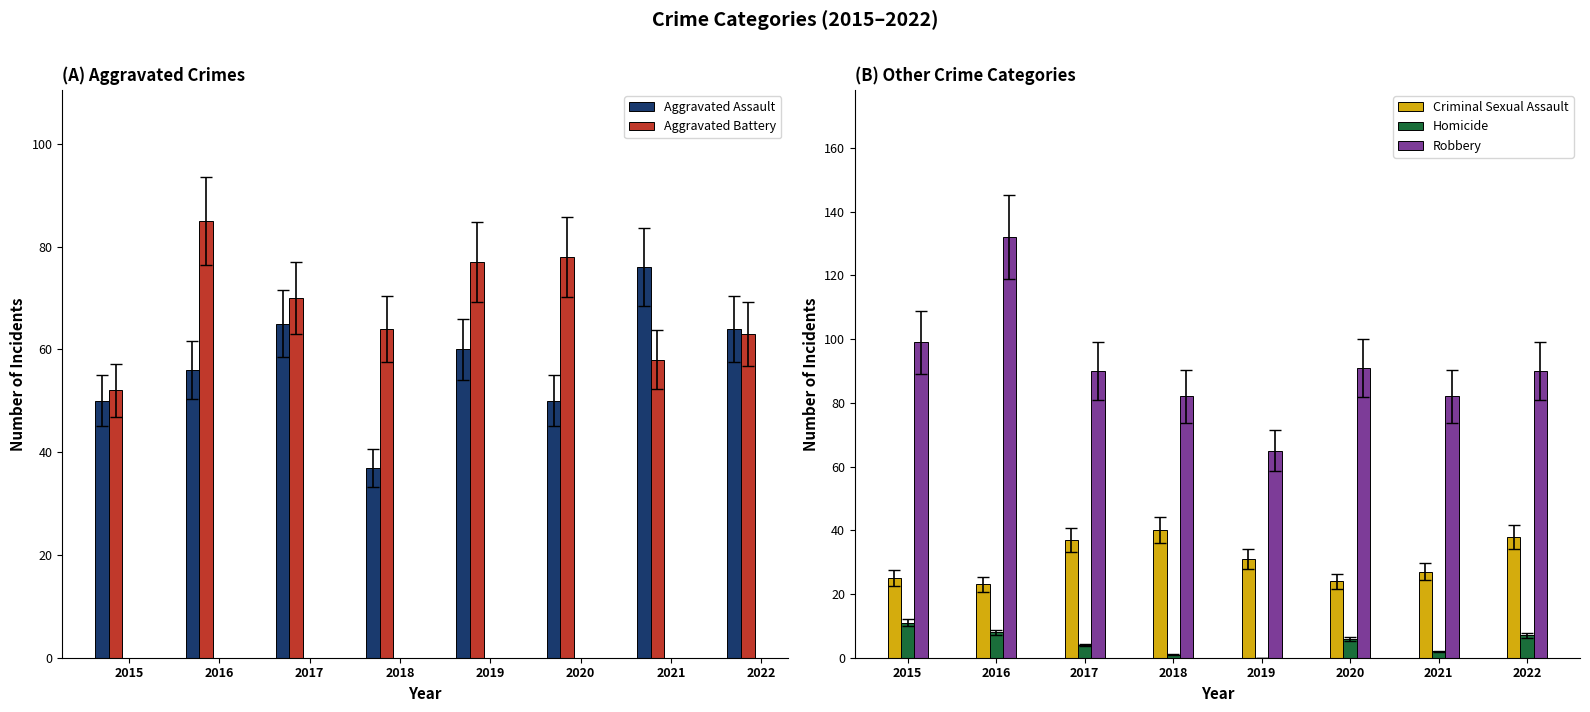

How many values in the Criminal Sexual Assault series are below 31?

4